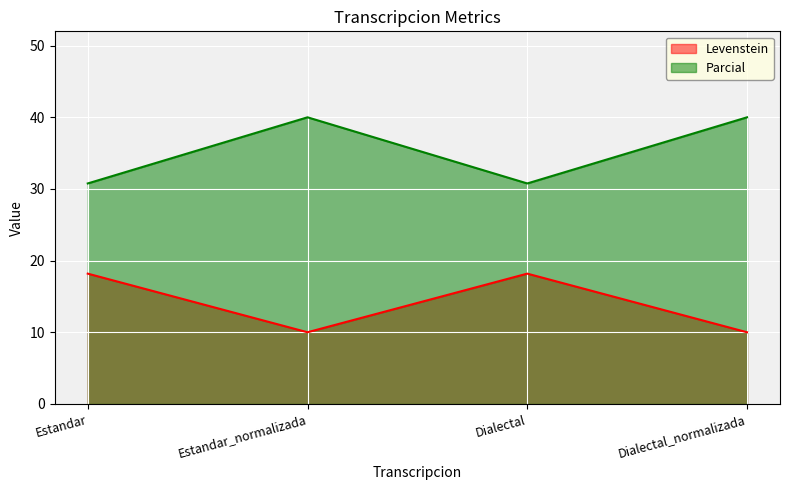

True or false: Parcial and Levenstein cross at least once.

False